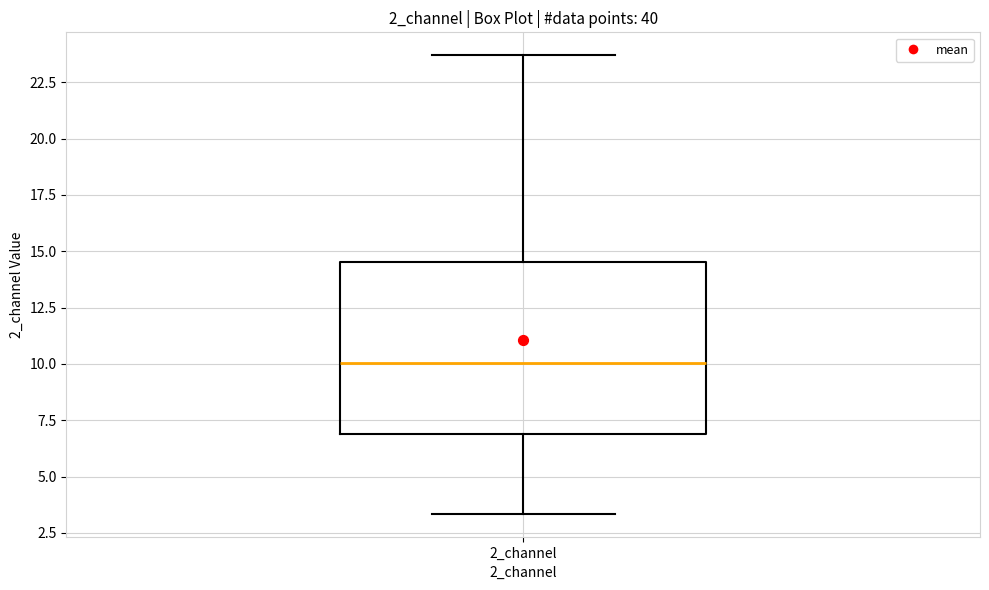

Read this box plot against the y-axis: the position of the median line, the range covered by the box, and the ends of both whiskers. The values are not printed on the chart, so give them approximately, as read against the axis.

median 10.0, box 7.0 to 14.5, whiskers 3.5 to 23.5